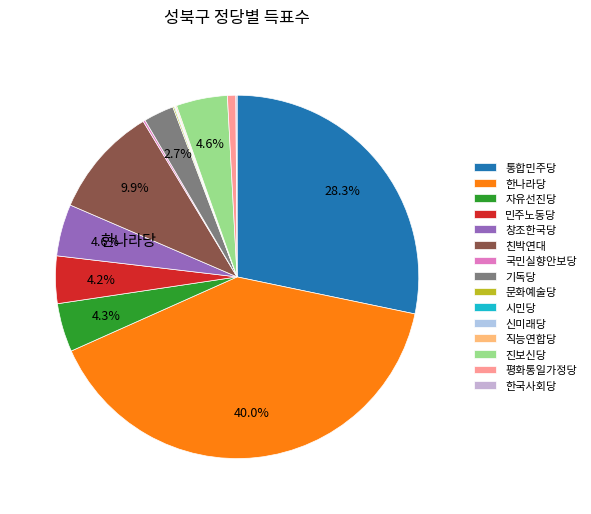

Which slice is the smallest?

신미래당